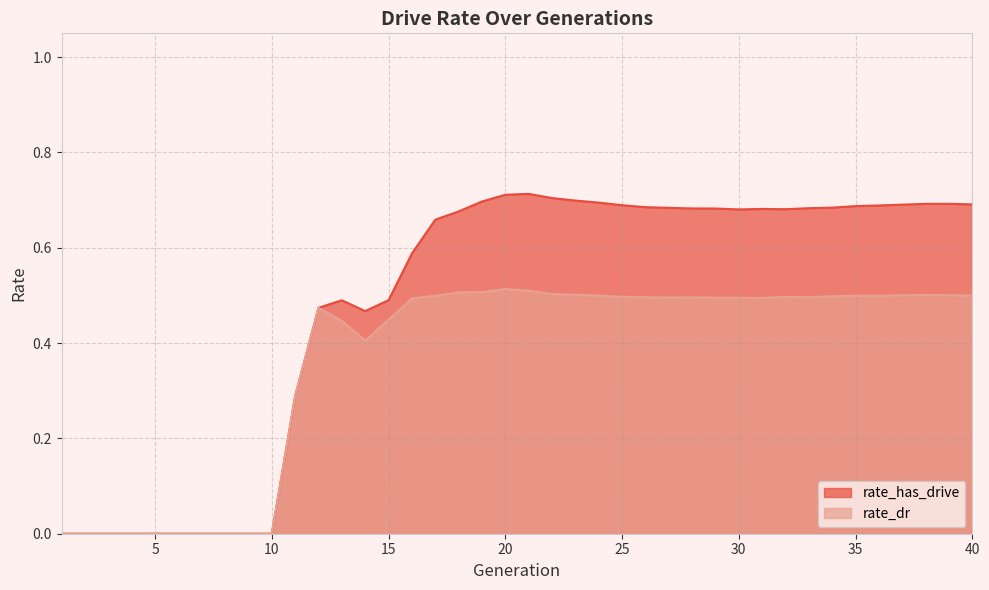

How many data points does each series have?

40